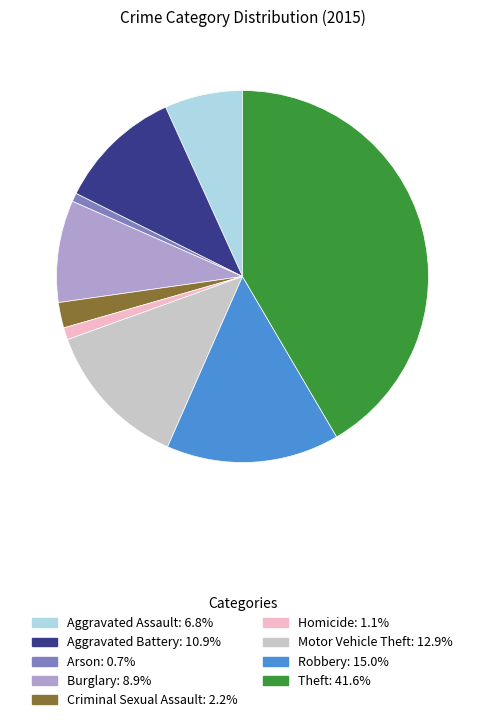

Between Robbery and Criminal Sexual Assault, which is larger?

Robbery